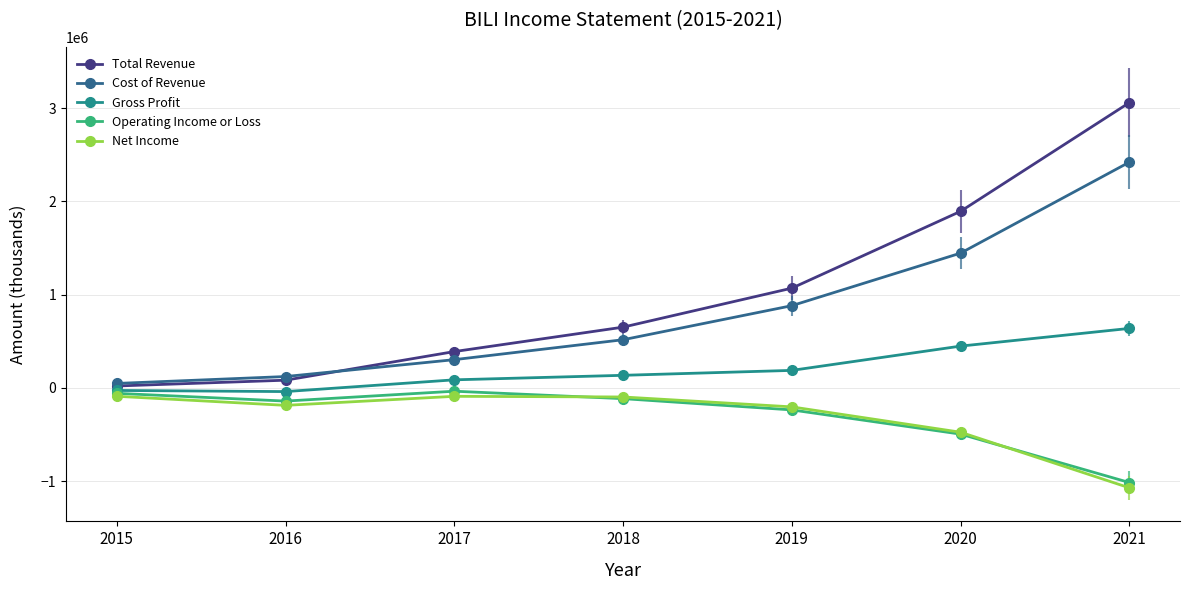

How many lines are shown in the chart?

5